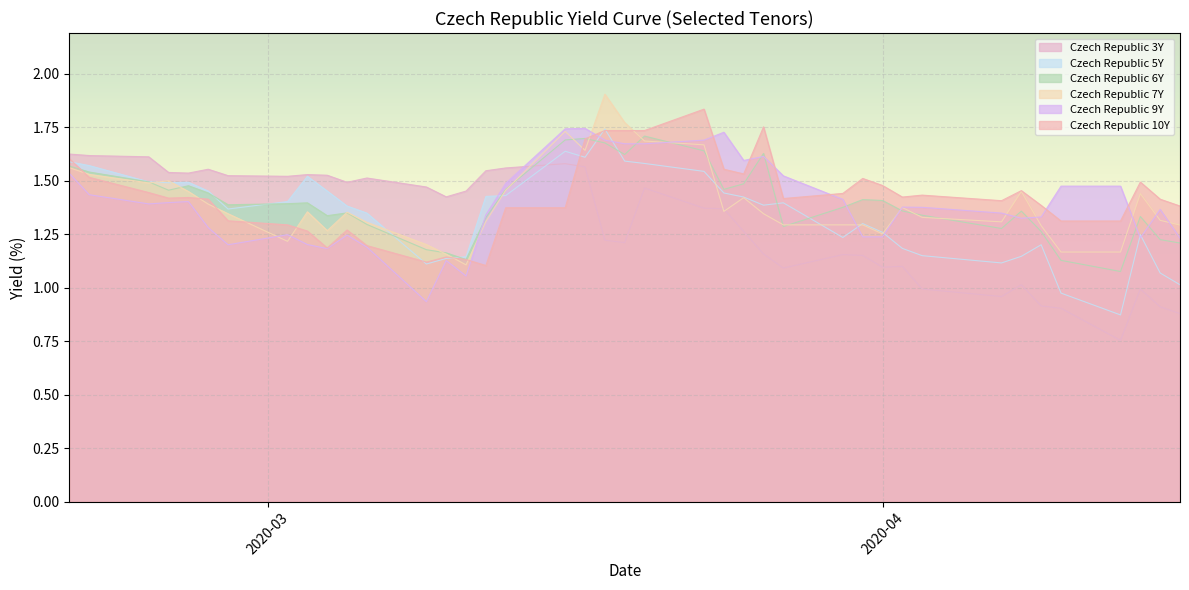

What is the greatest value displayed?

1.9